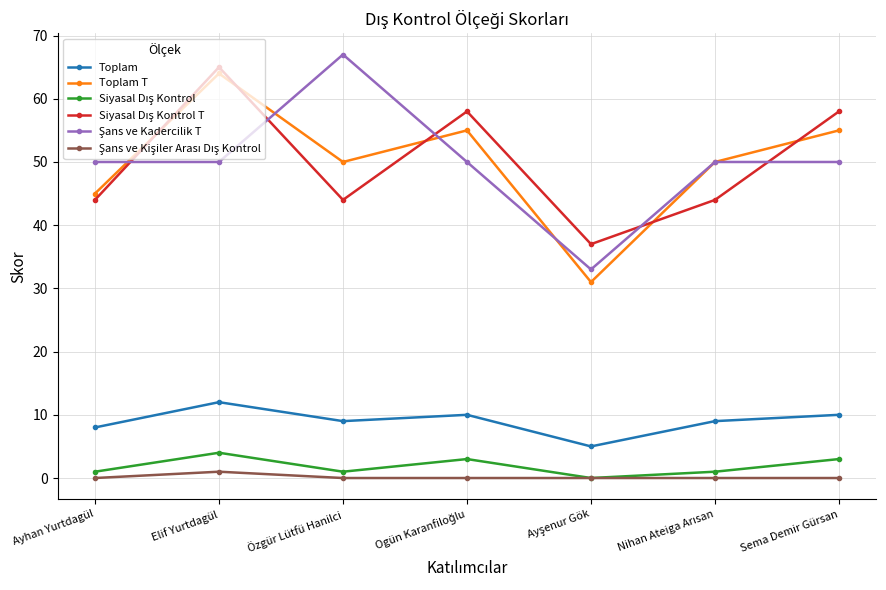

Which series changed the most between Elif Yurtdagül and Sema Demir Gürsan?

Toplam T